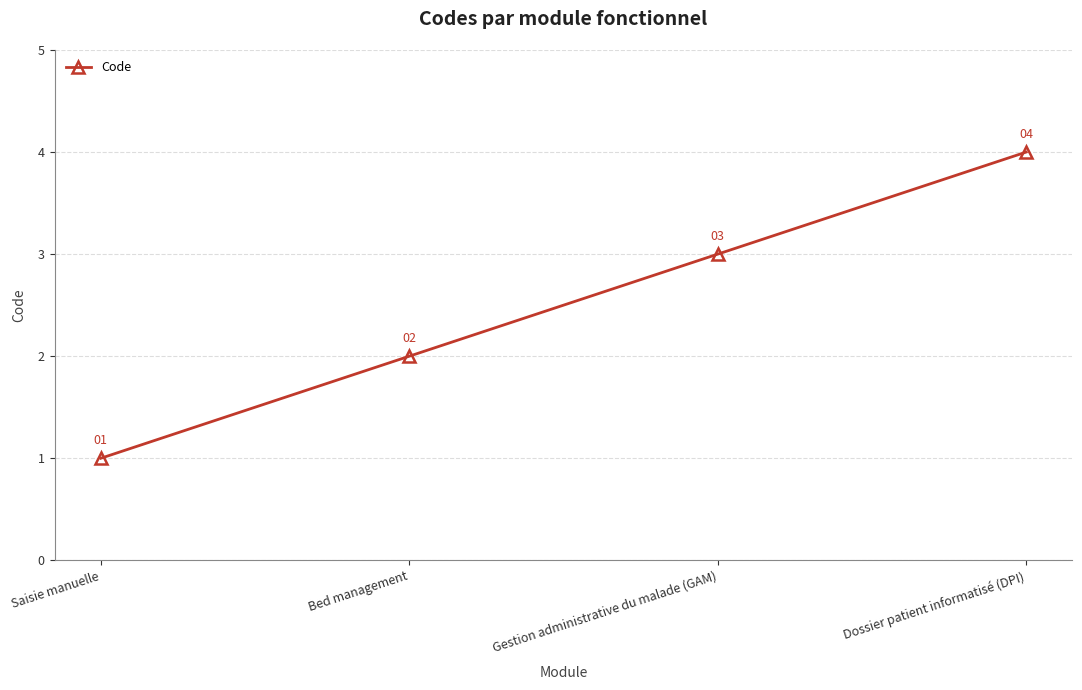

What is the difference between the maximum and minimum values?

3